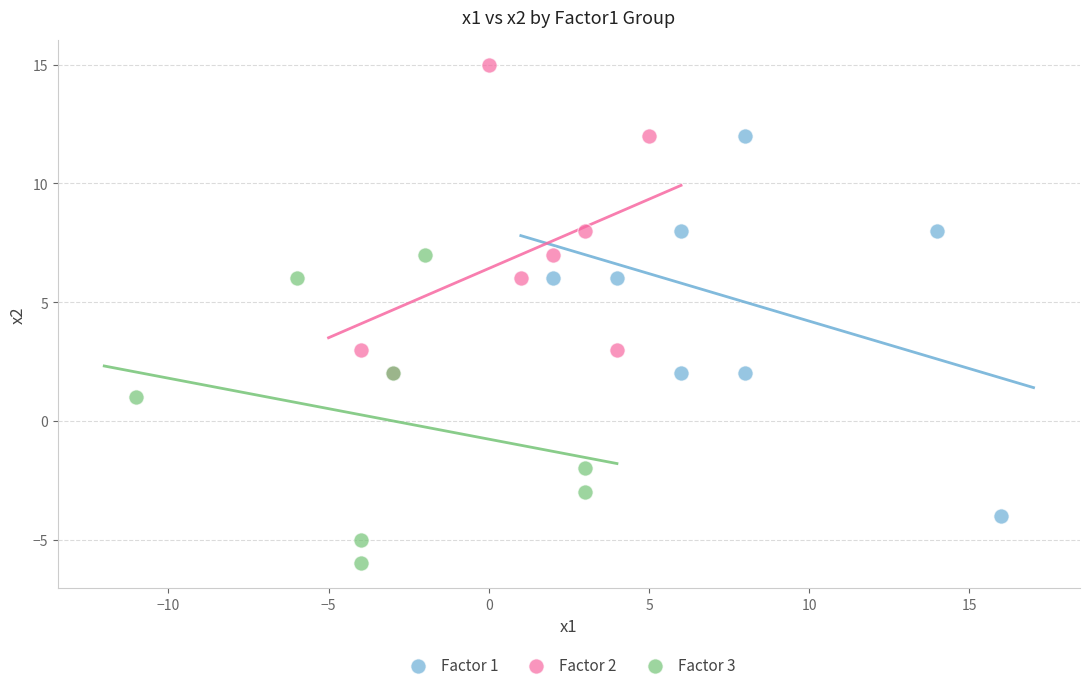

Which series contains the highest Y value?

Factor 2